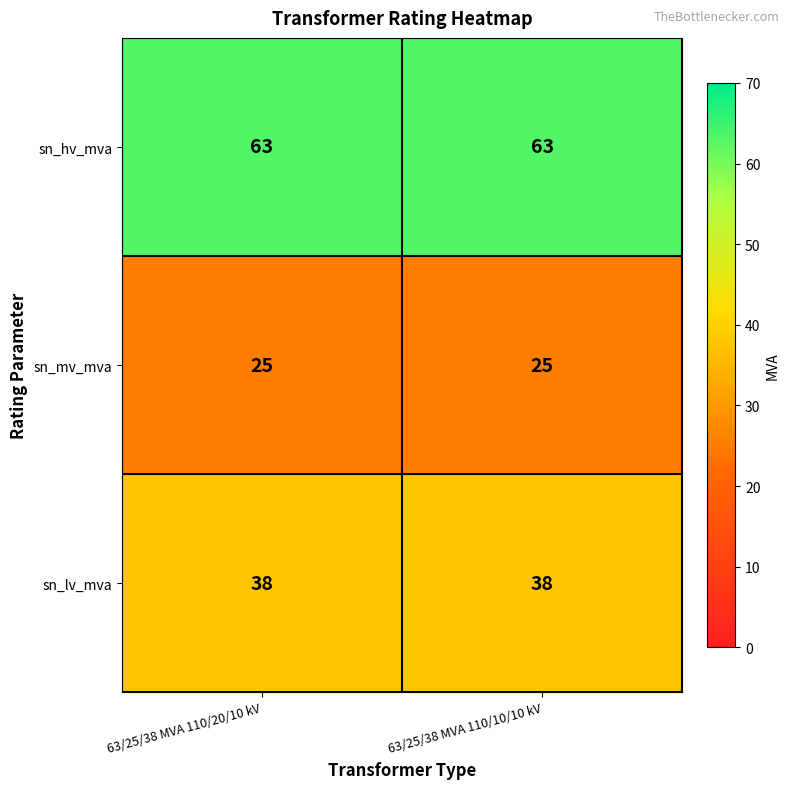

Reading left to right, what are all the values shown in this chart?

sn_hv_mva: 63/25/38 MVA 110/20/10 kV=63	63/25/38 MVA 110/10/10 kV=63
sn_mv_mva: 63/25/38 MVA 110/20/10 kV=25	63/25/38 MVA 110/10/10 kV=25
sn_lv_mva: 63/25/38 MVA 110/20/10 kV=38	63/25/38 MVA 110/10/10 kV=38